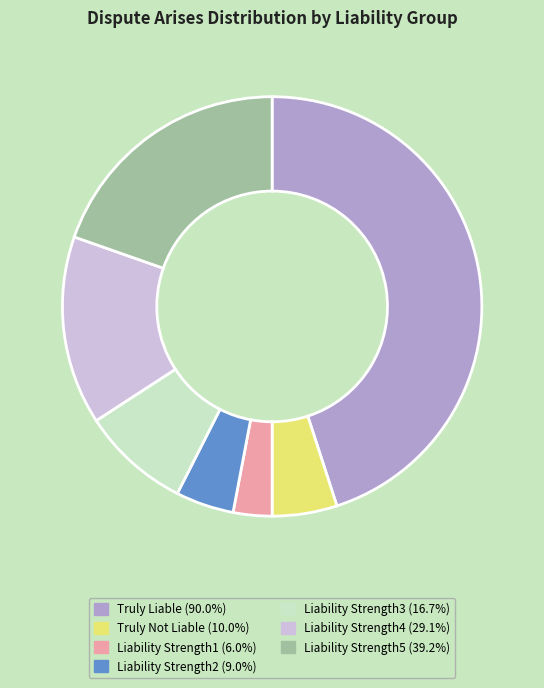

Combined, do Liability Strength2 (9.0%) and Liability Strength3 (16.7%) account for over 50%?

No